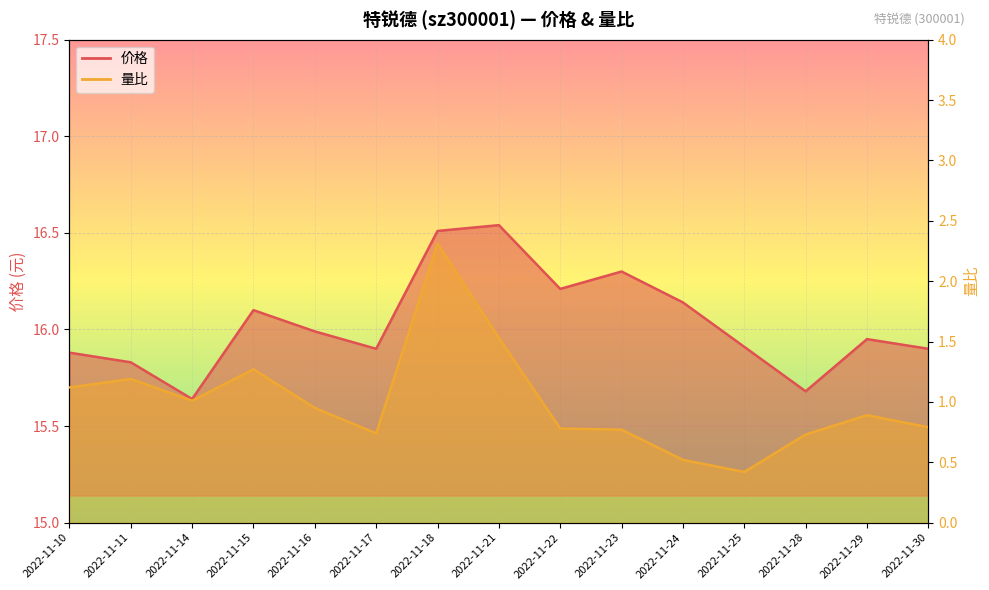

What is the maximum value shown in the chart?

16.5